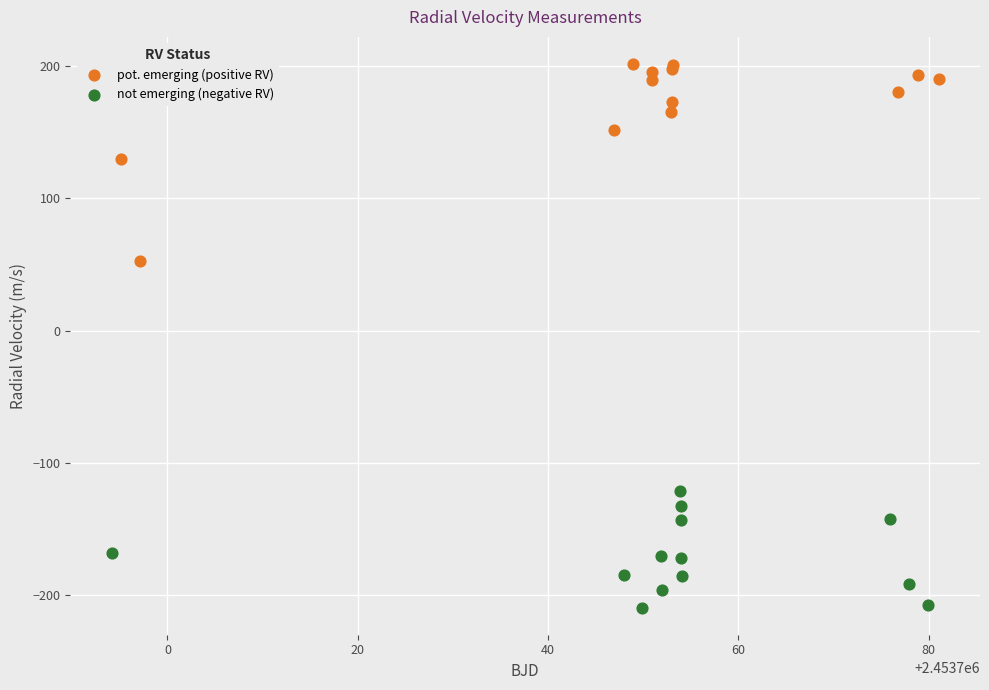

Which series contains the lowest Y value?

not emerging (negative RV)